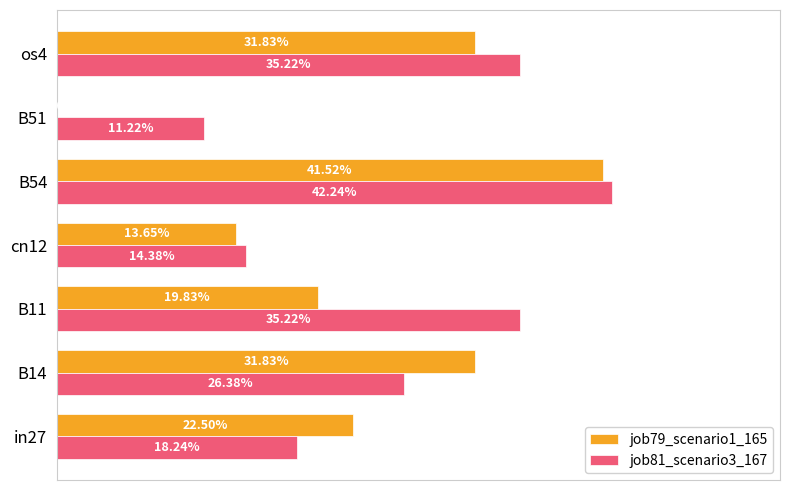

Reading right to left, what are all the values shown in this chart?

job79_scenario1_165: 0.3	0.0	0.4	0.1	0.2	0.3	0.2
job81_scenario3_167: 0.4	0.1	0.4	0.1	0.4	0.3	0.2